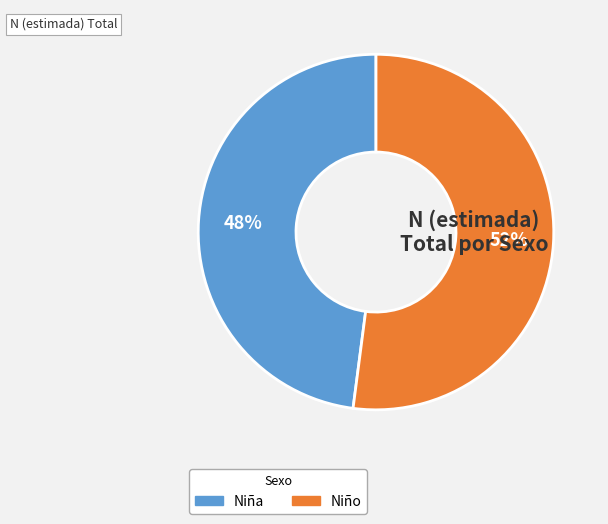

Does any single category account for the majority?

Yes